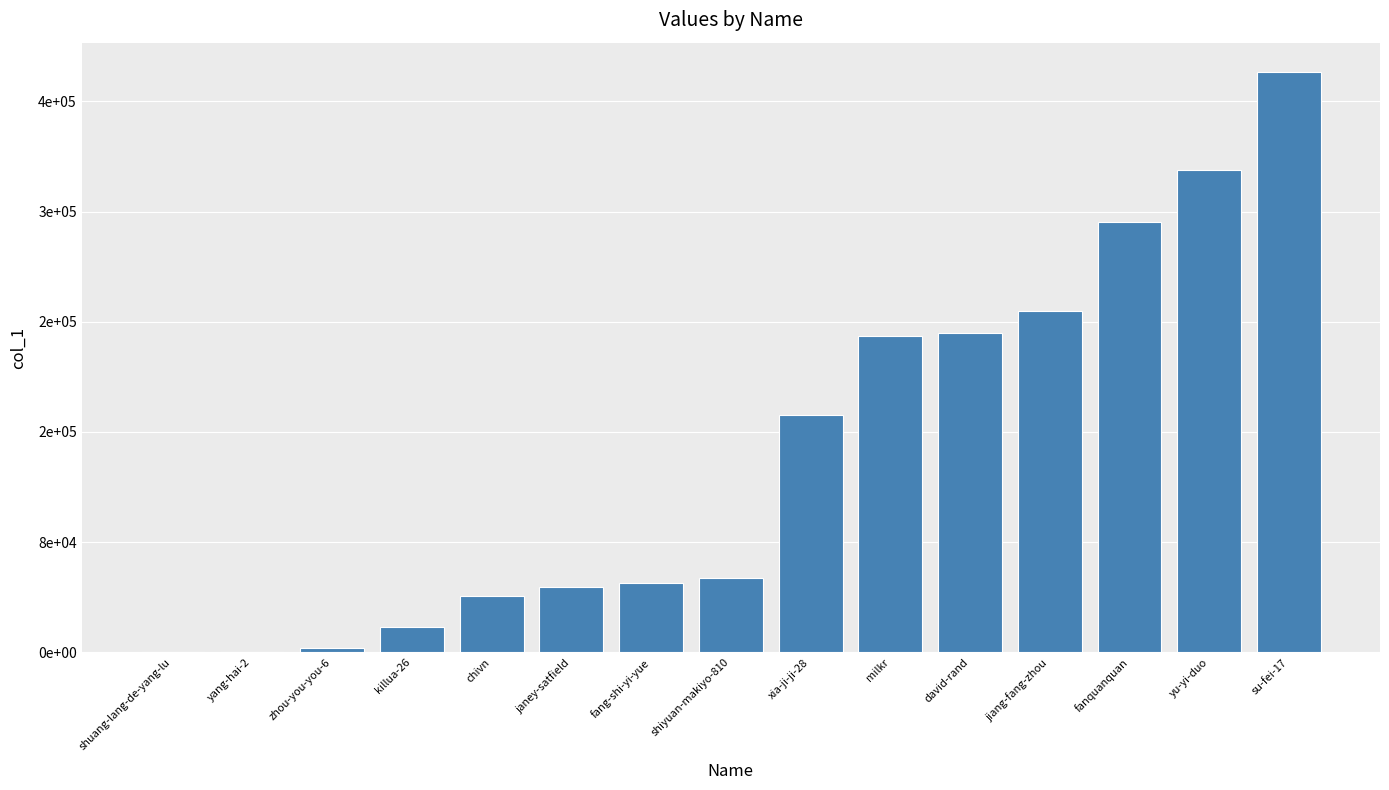

What is the difference between the values at david-rand and su-fei-17?

190016